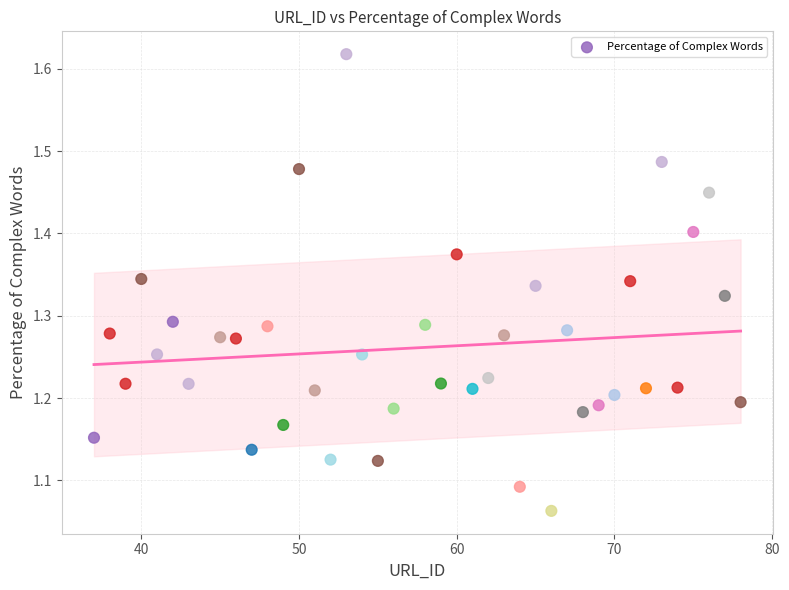

What is the range of Y values (max minus min)?

0.6